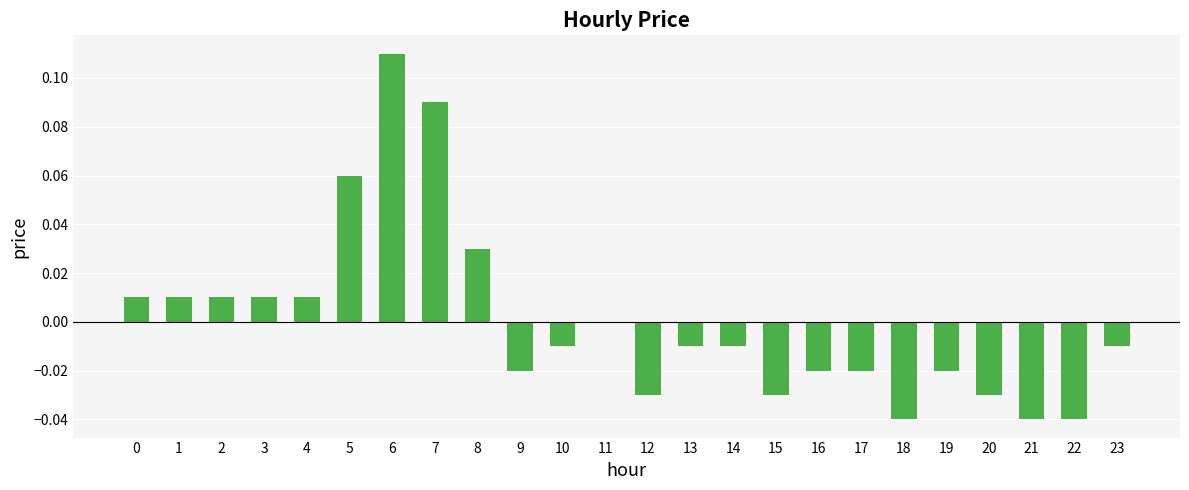

The chart shows a value of 0.2 at 6. True or false?

False